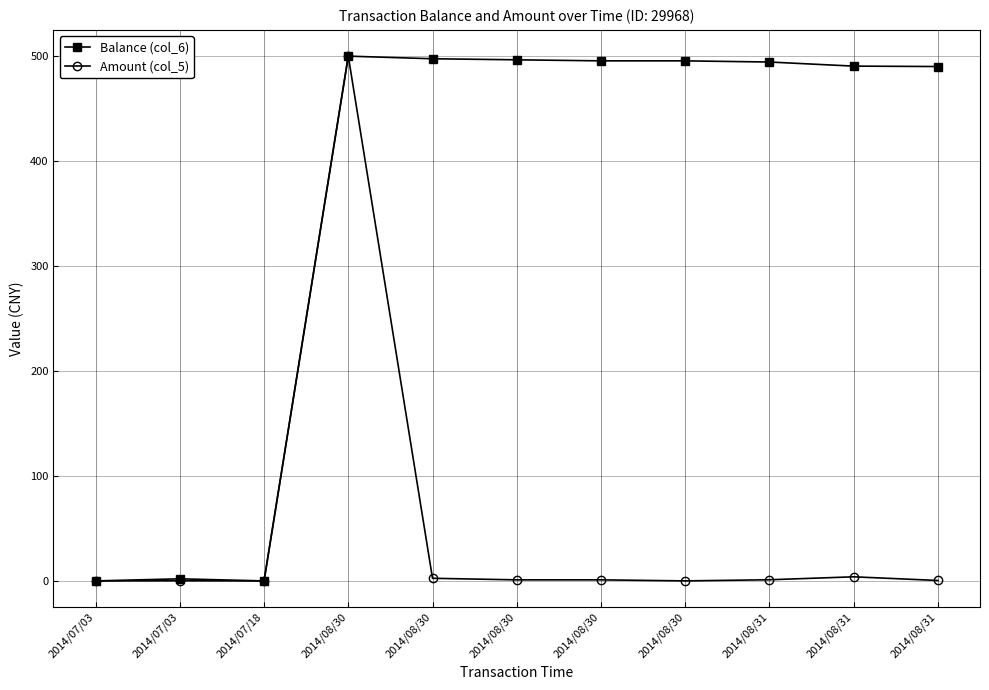

Does the chart display data point markers on the line(s)?

Yes